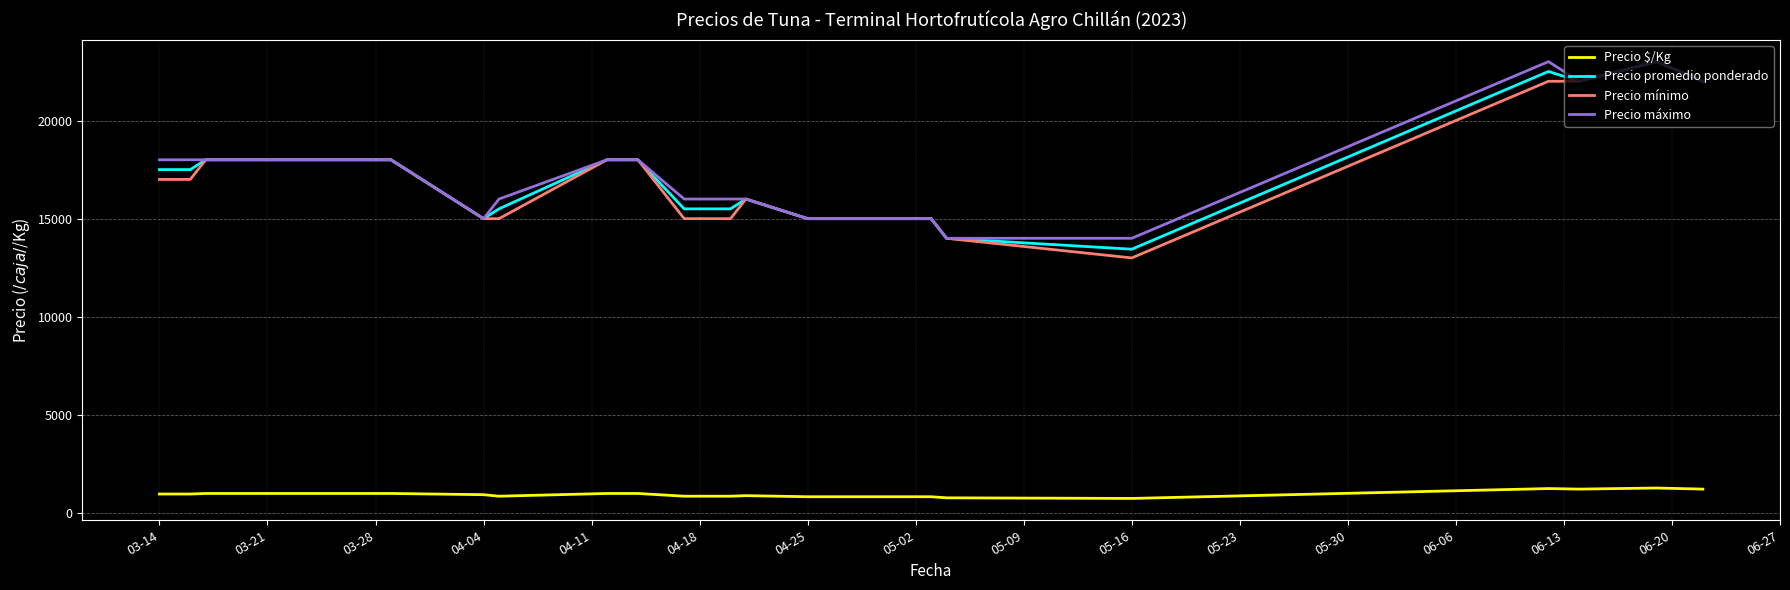

True or false: Precio máximo and Precio $/Kg intersect in this chart.

False